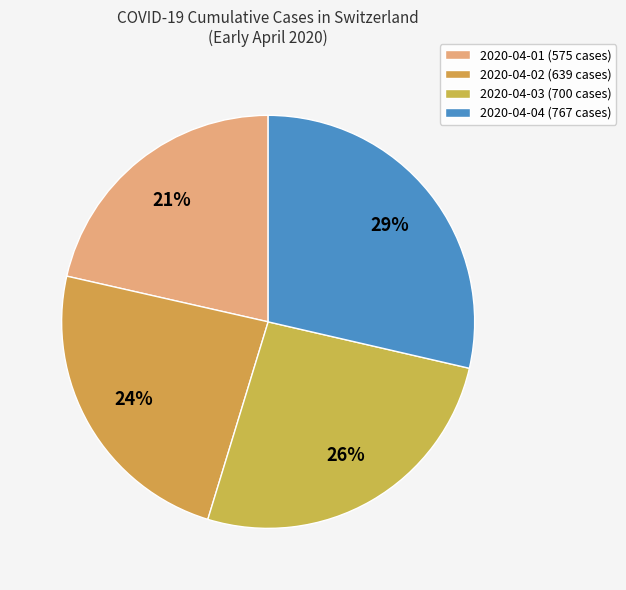

Does 2020-04-03 represent more than half of the total?

No